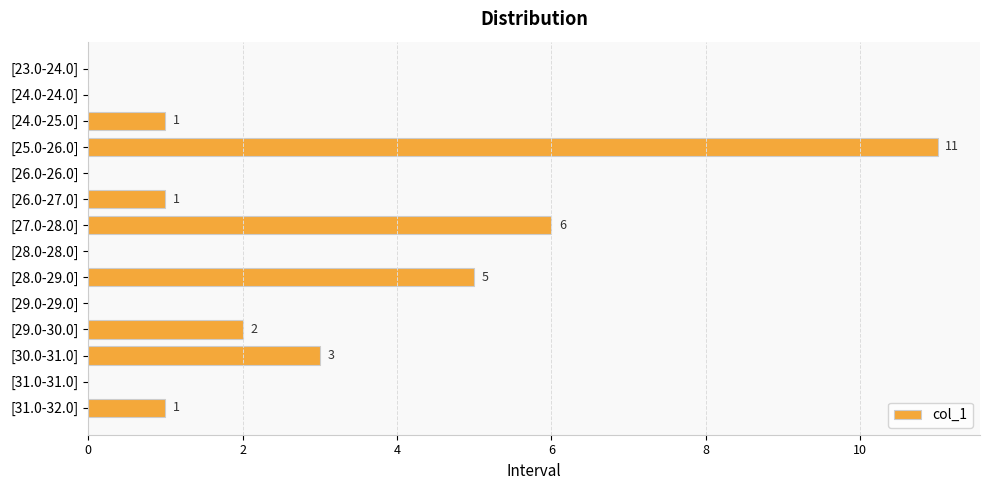

What is the sum of all values?

30